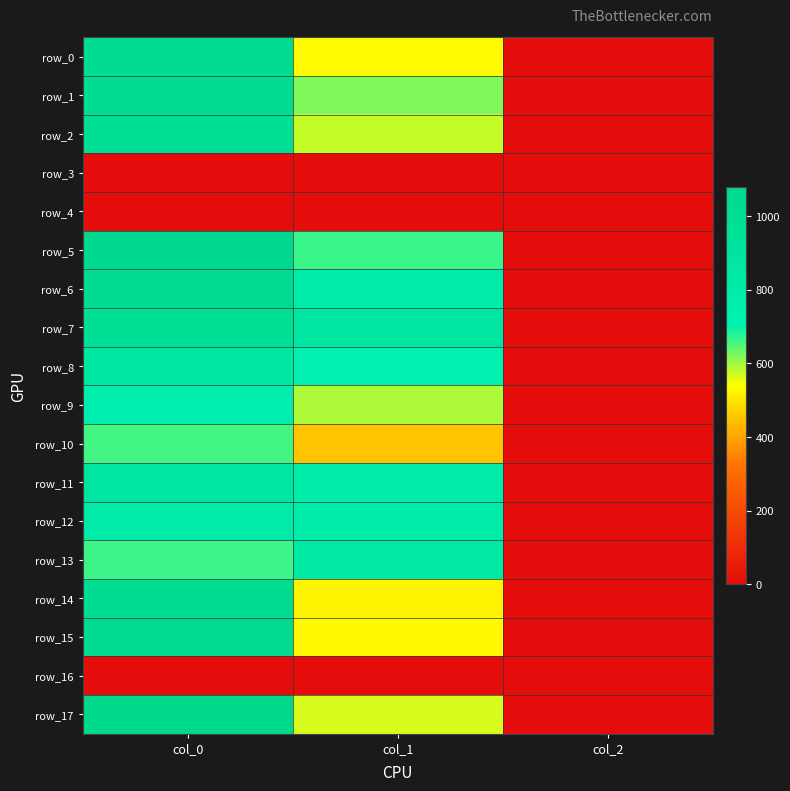

Between col_1 and col_2, which is larger?

col_1